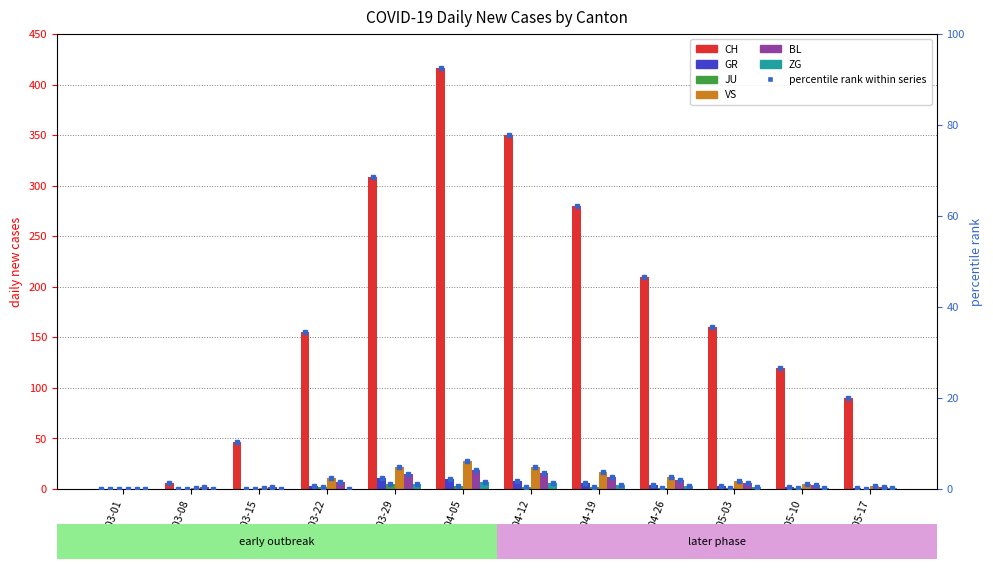

How many values in the CH series are below 160?

6